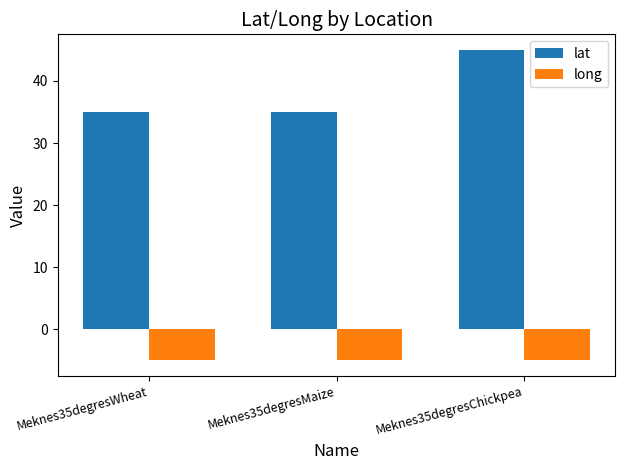

What is the difference between the highest and lowest values at Meknes35degresWheat?

40